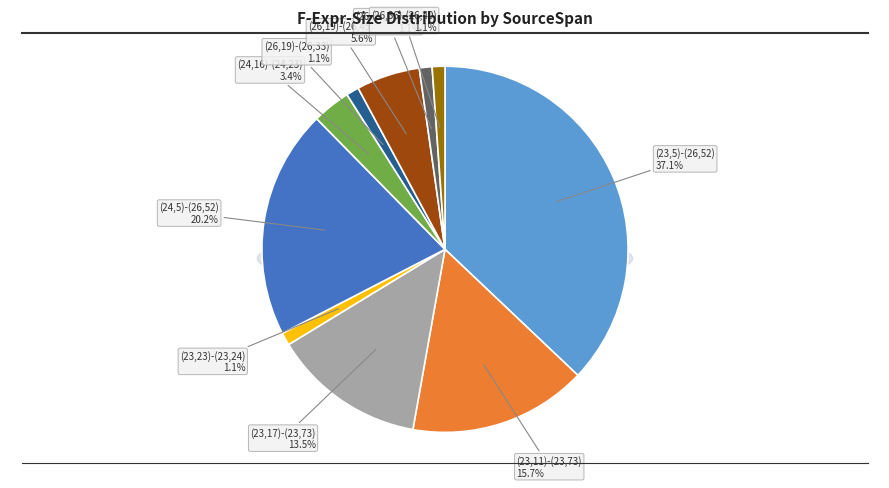

Is it true that (23,23)-(23,24) is 1% of the pie?

True